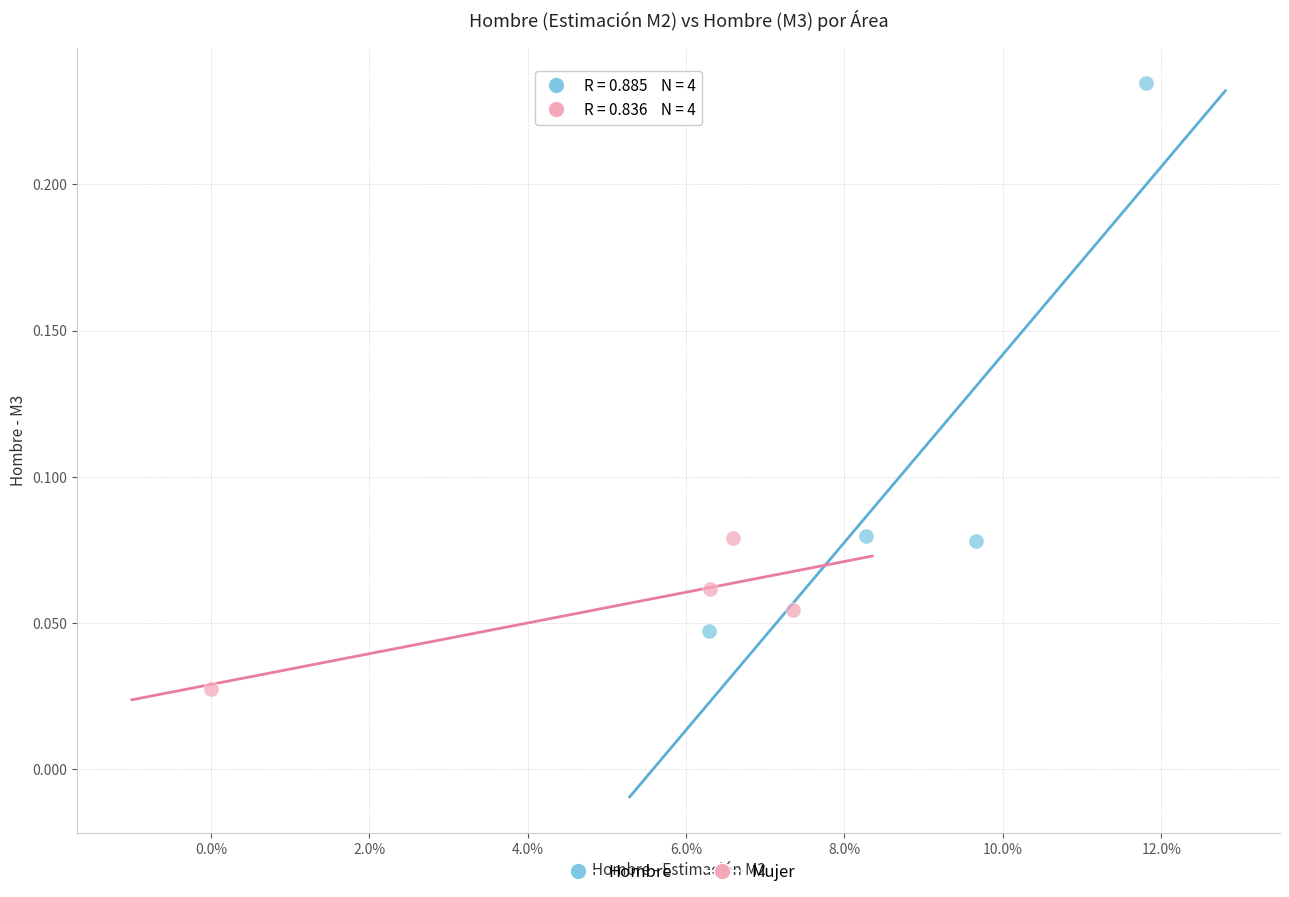

Which series contains the highest Y value?

Hombre